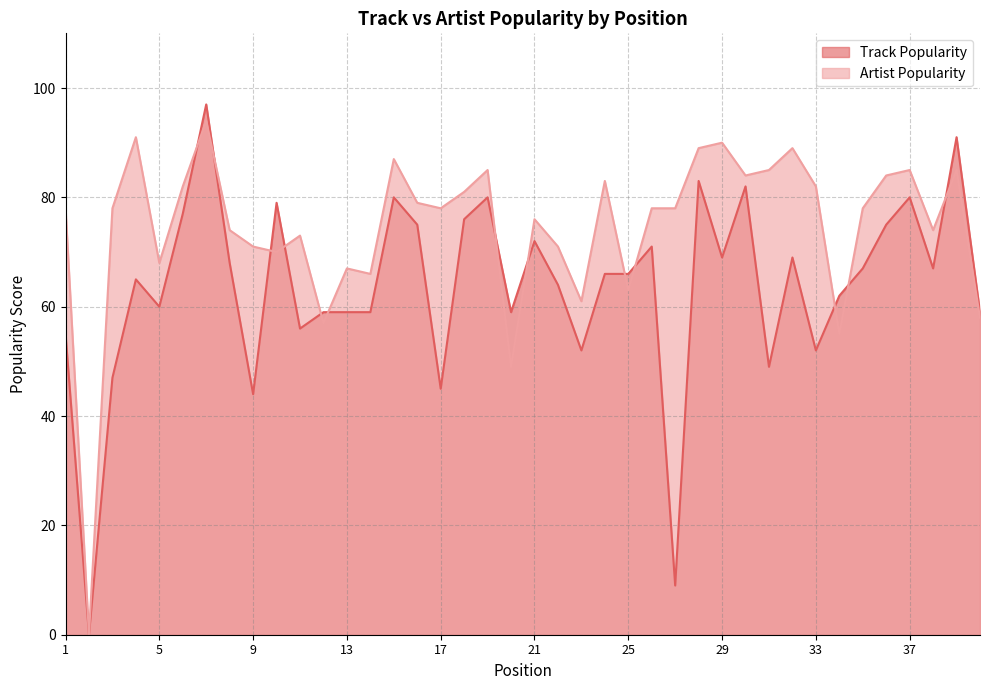

Which series has the widest spread of values?

Track Popularity